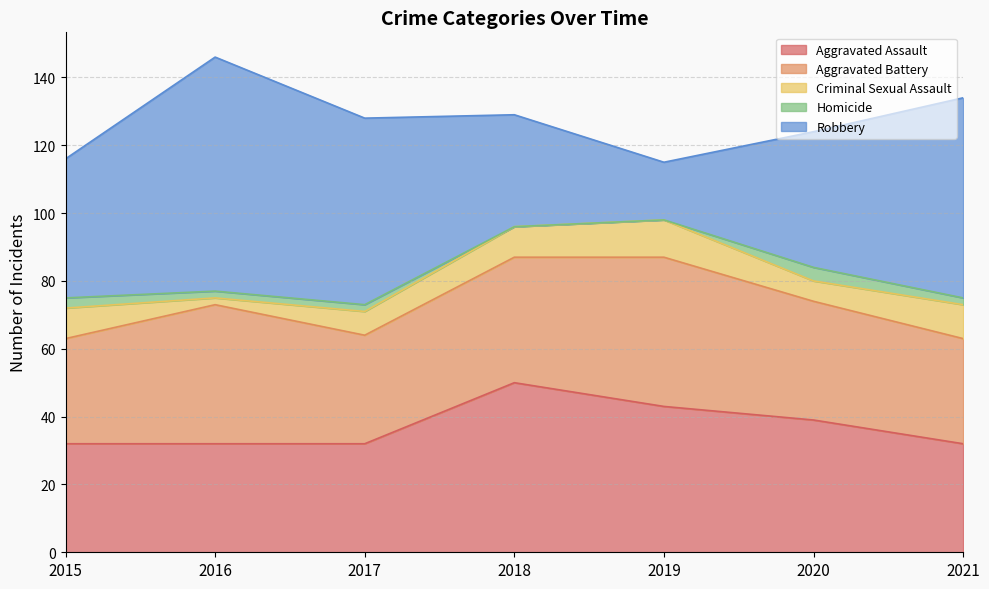

What is the difference between the second highest and minimum values in the Criminal Sexual Assault series?

8